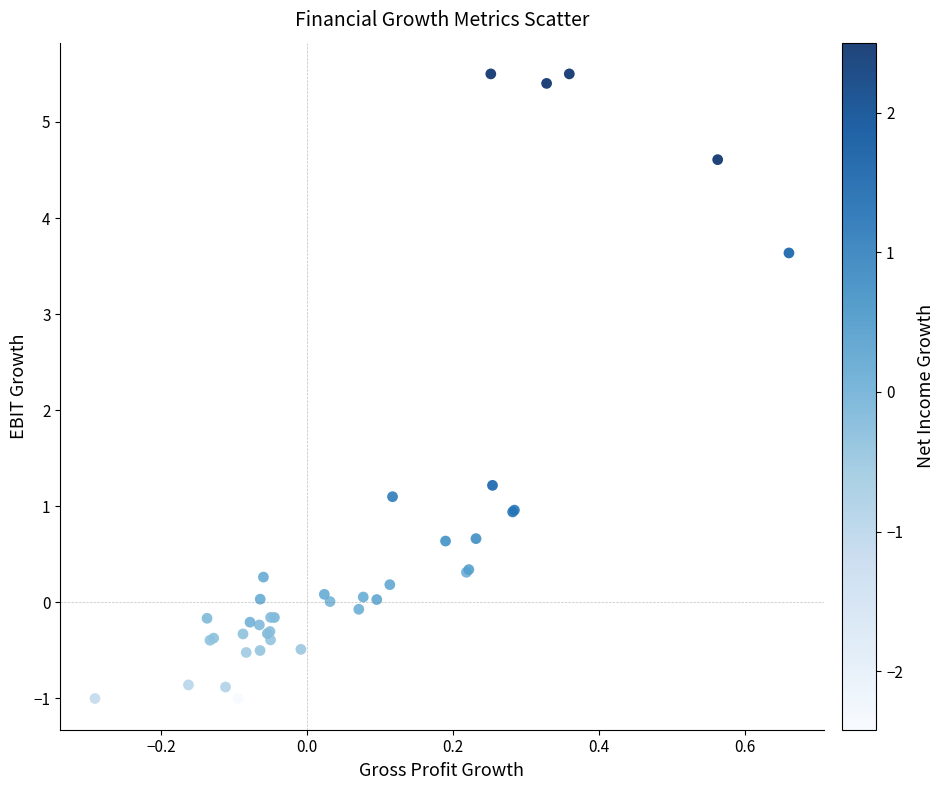

What Y value in the scatter plot is closest to 2?

1.2